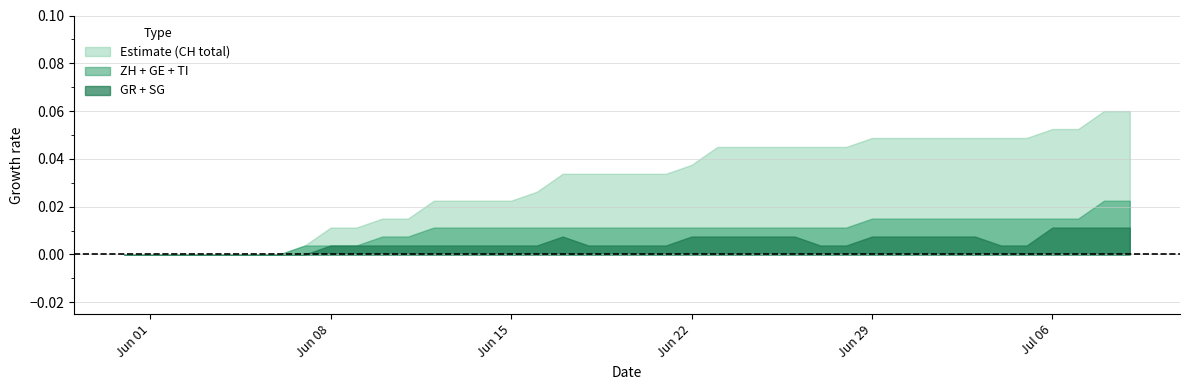

Which series has the largest total across all categories?

Estimate (CH total)